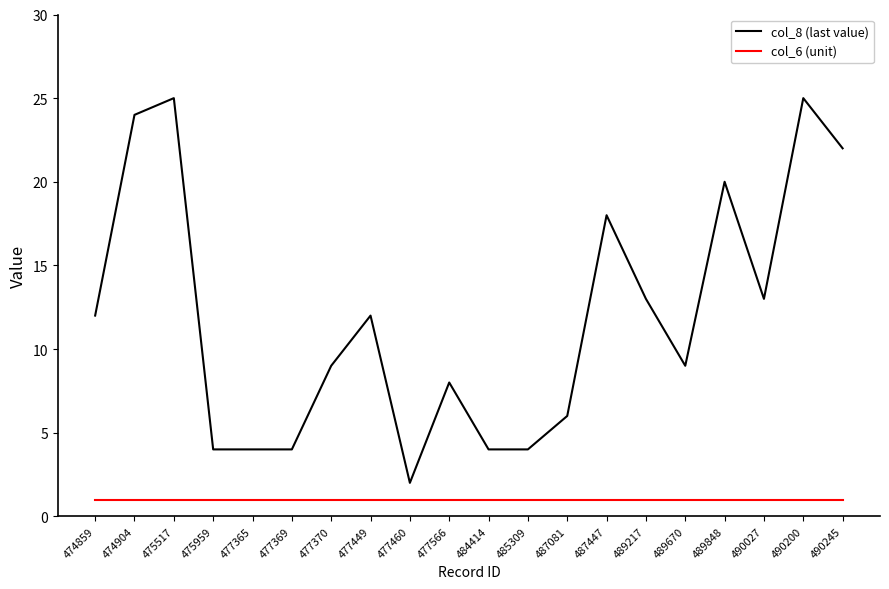

The col_8 (last value) series shows 8 at 477566. True or false?

True